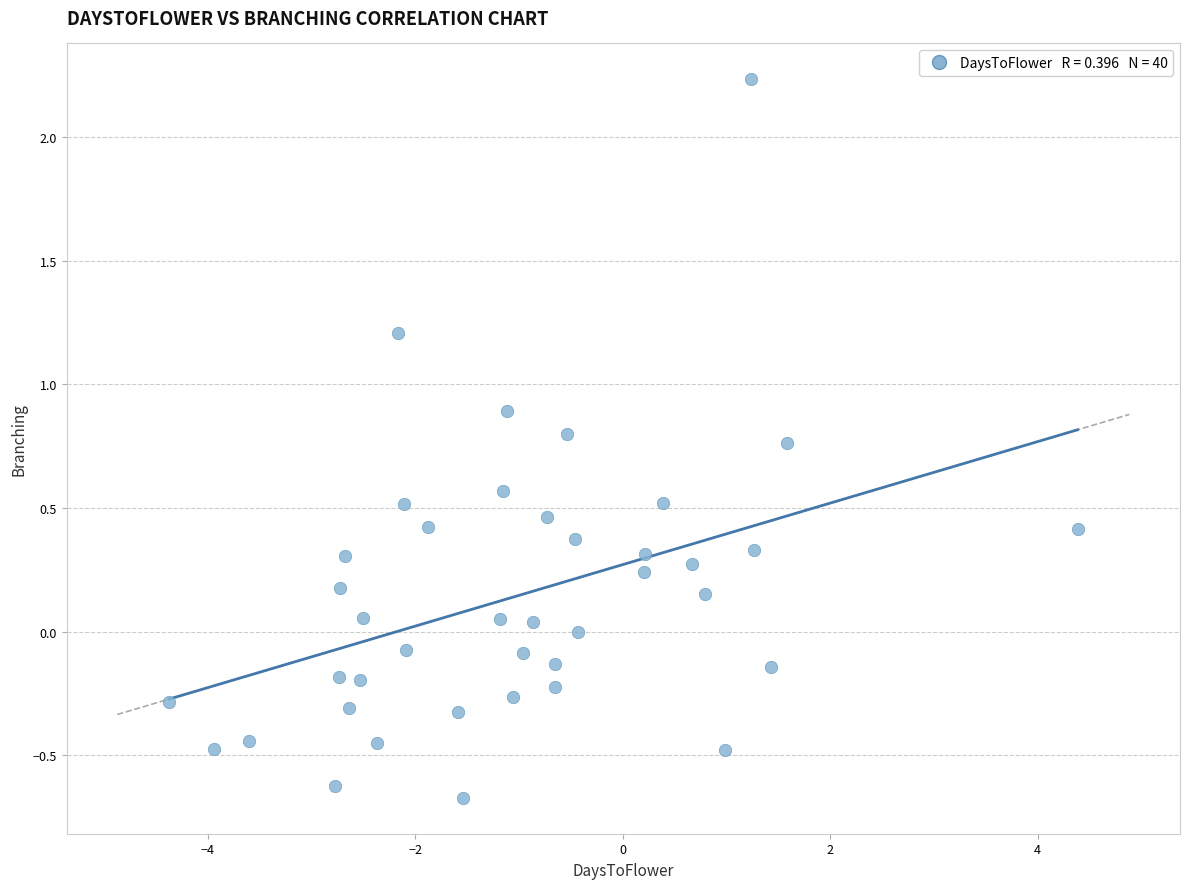

What is the range of Y values (max minus min)?

2.9